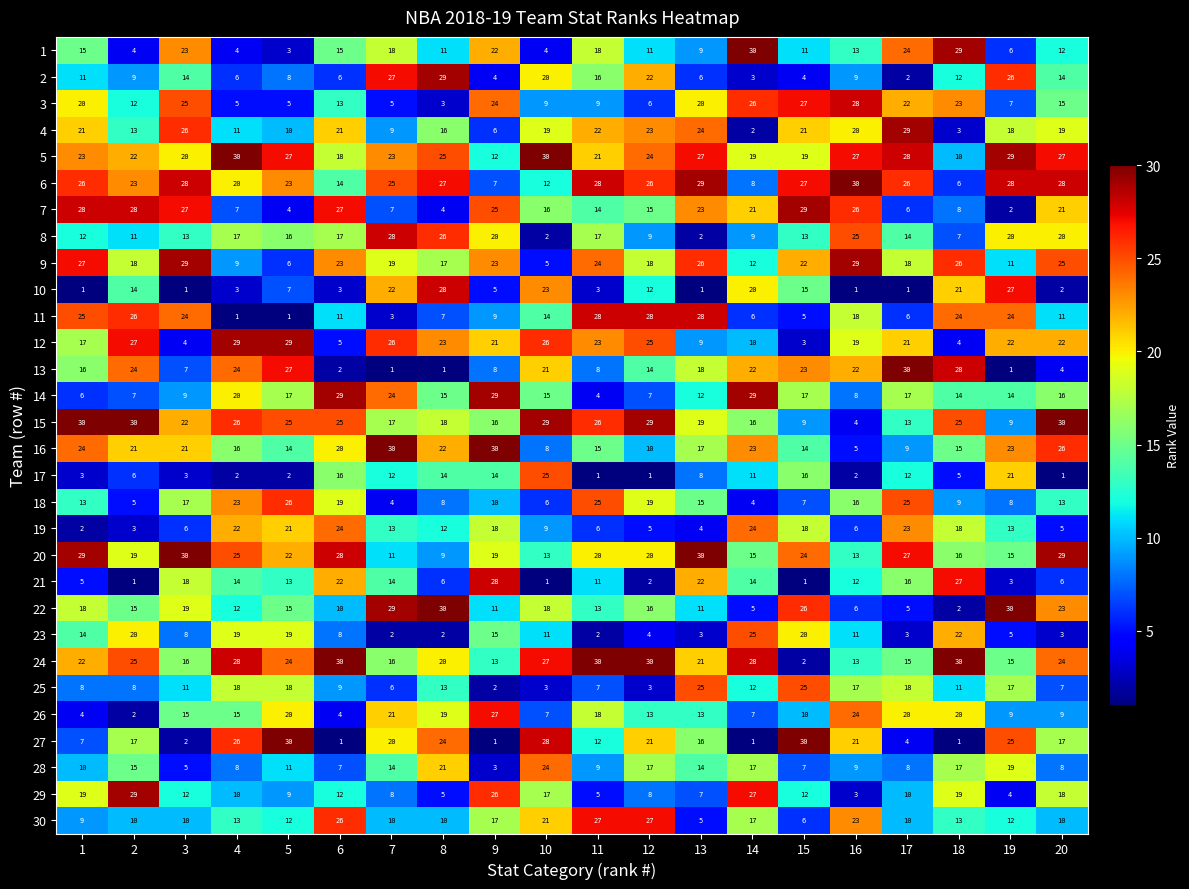

What is the minimum value for 18?

4